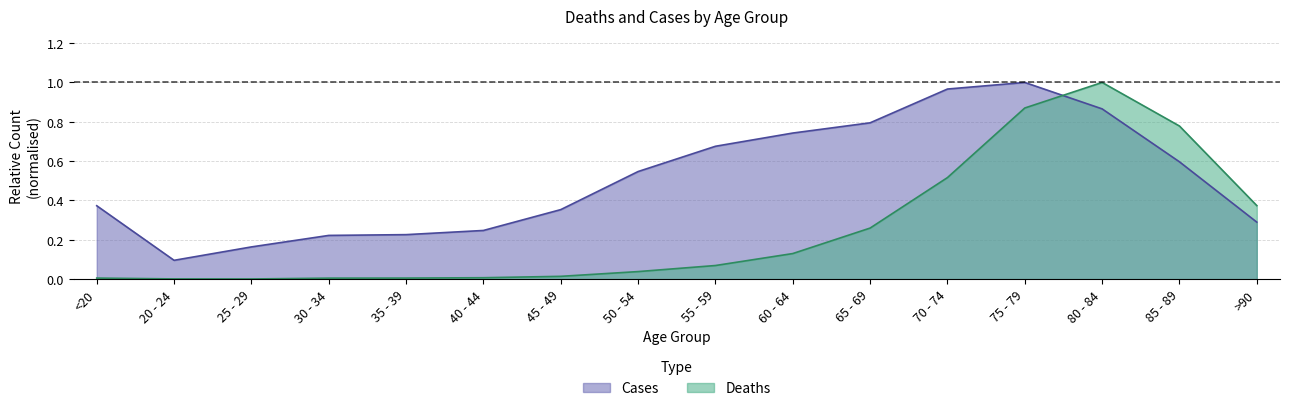

What are all the series names shown in the legend?

Cases, Deaths